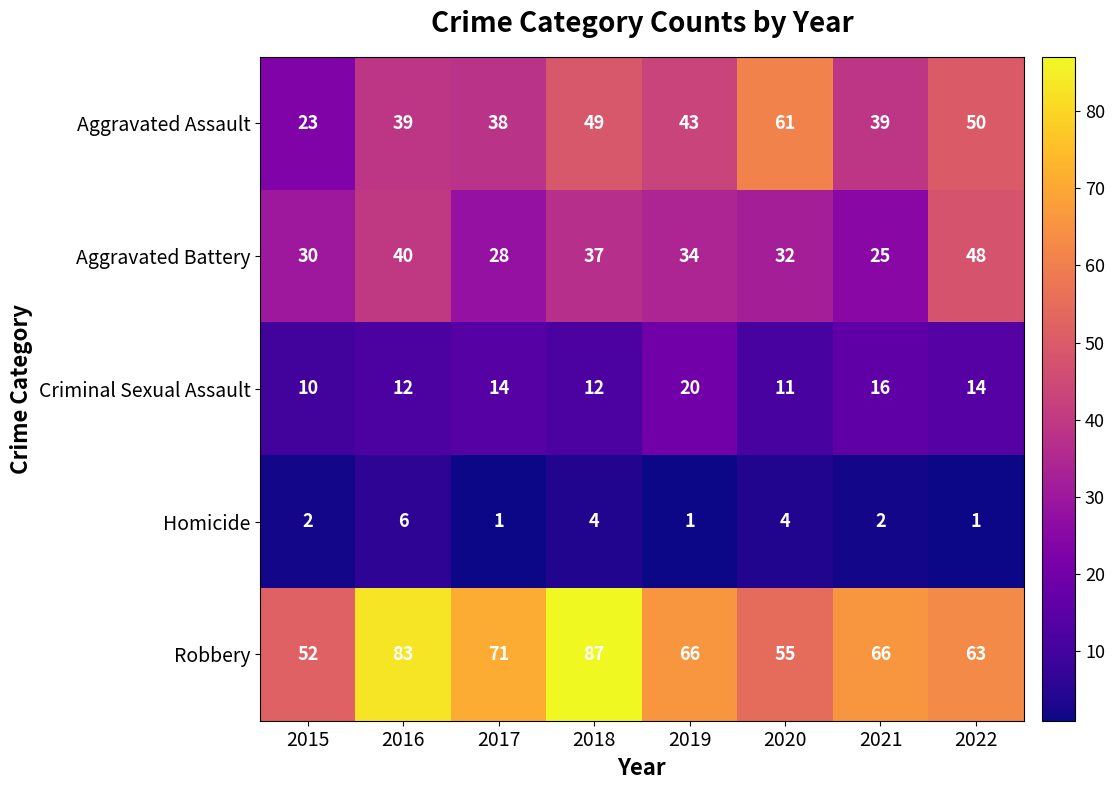

What is the sum of the Criminal Sexual Assault values at 2021 and 2017?

30